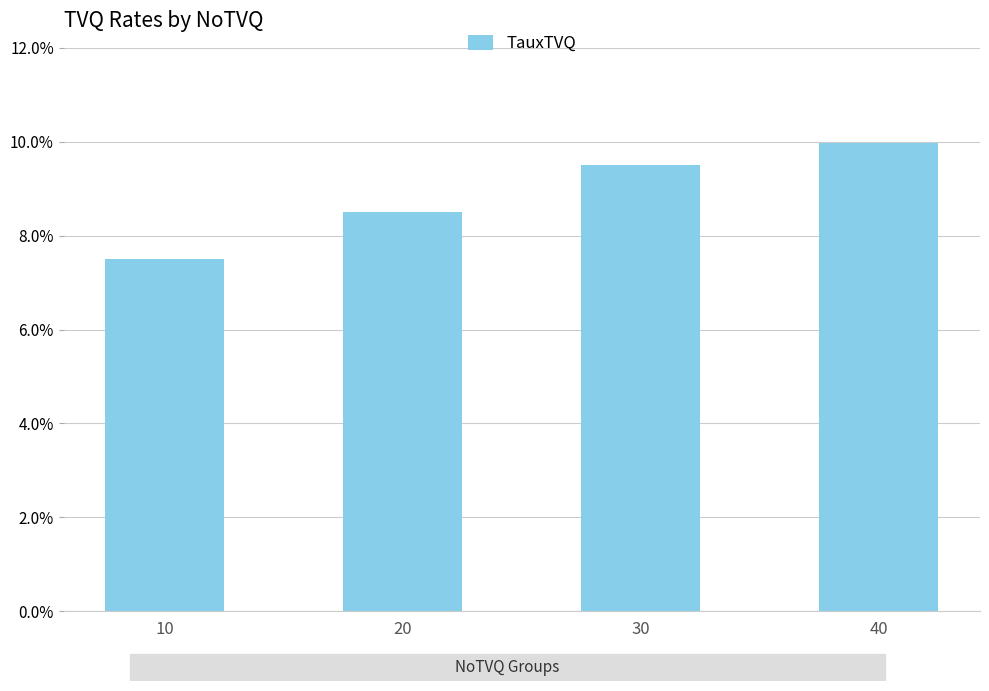

How many bars are there in total?

4